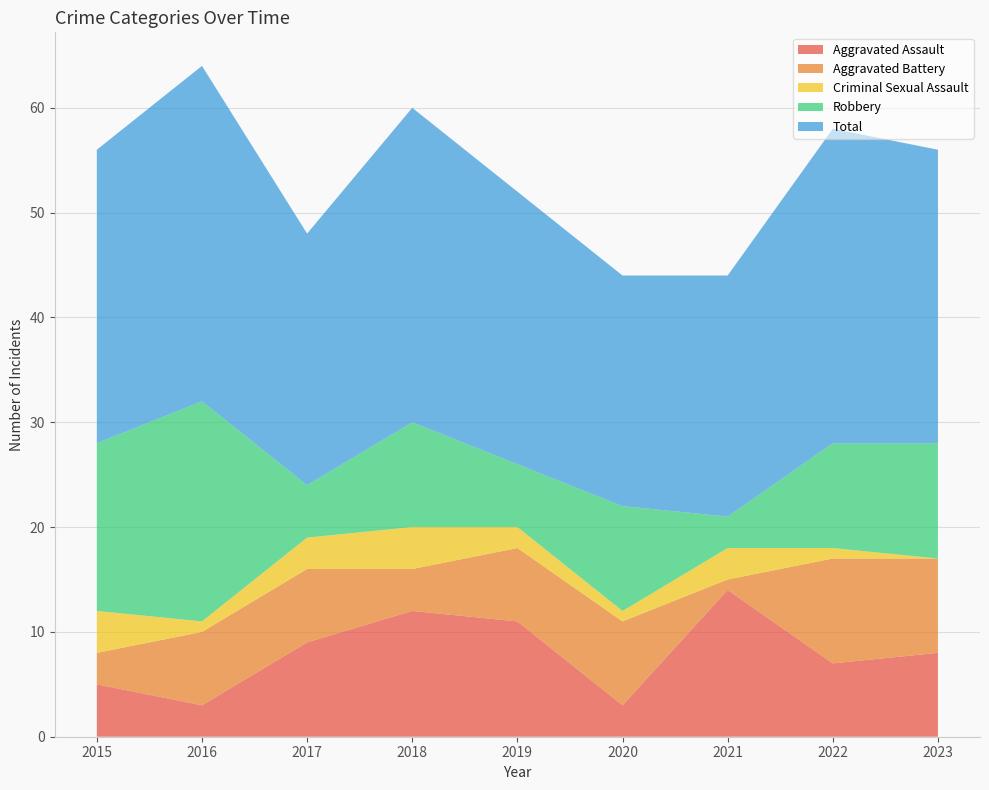

Reading left to right, extract all data points from this chart.

Aggravated Assault: 2015=5	2016=3	2017=9	2018=12	2019=11	2020=3	2021=14	2022=7	2023=8
Aggravated Battery: 2015=3	2016=7	2017=7	2018=4	2019=7	2020=8	2021=1	2022=10	2023=9
Criminal Sexual Assault: 2015=4	2016=1	2017=3	2018=4	2019=2	2020=1	2021=3	2022=1	2023=0
Robbery: 2015=16	2016=21	2017=5	2018=10	2019=6	2020=10	2021=3	2022=10	2023=11
Total: 2015=28	2016=32	2017=24	2018=30	2019=26	2020=22	2021=23	2022=30	2023=28